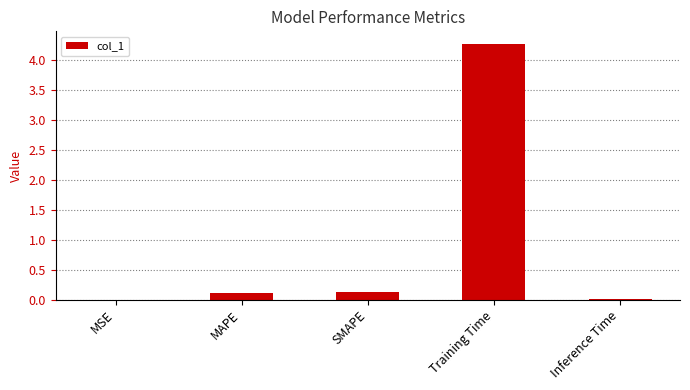

What is the maximum value shown in the chart?

4.3